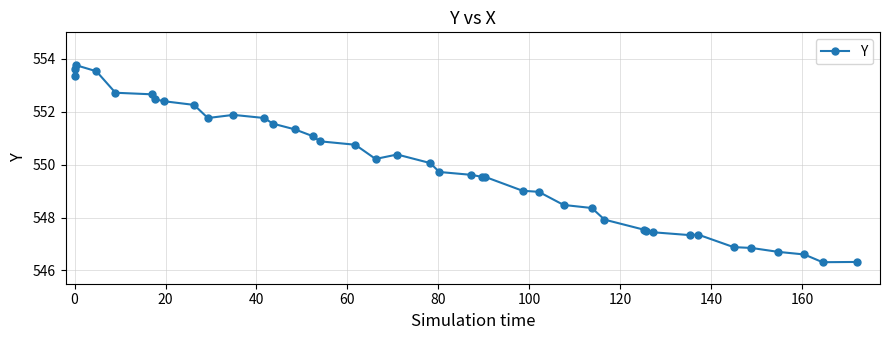

What is the value of the 14th point from the left?

551.3